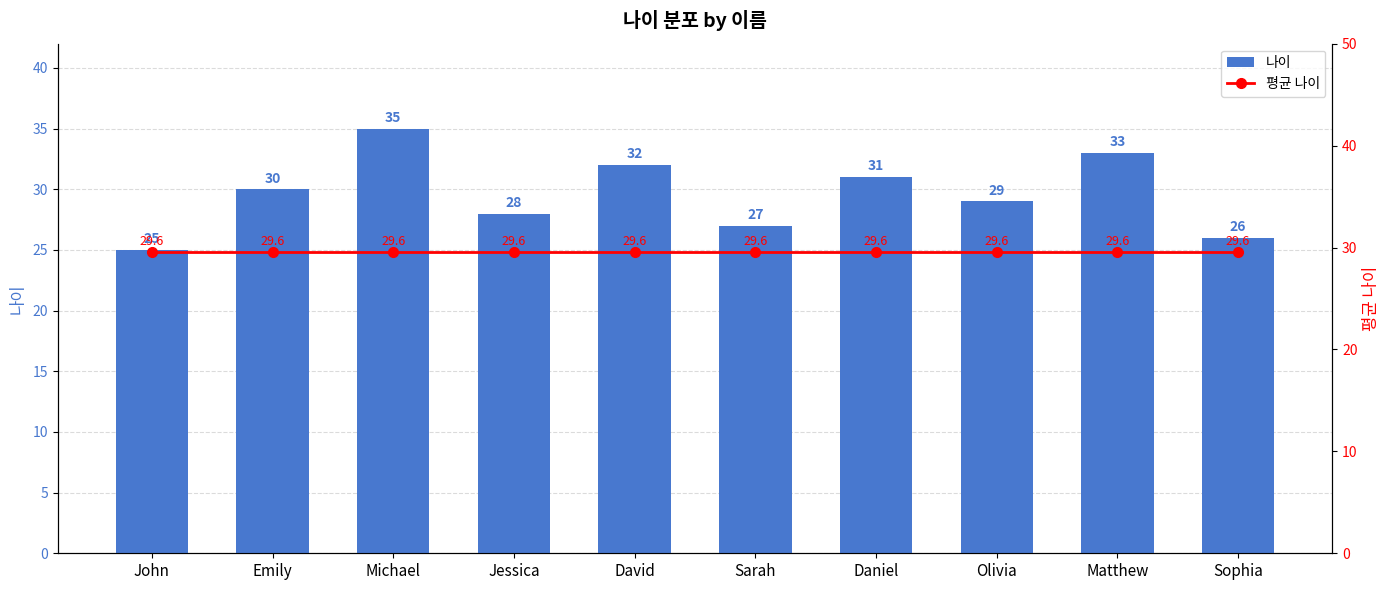

At which category does the chart reach its minimum across all series?

John